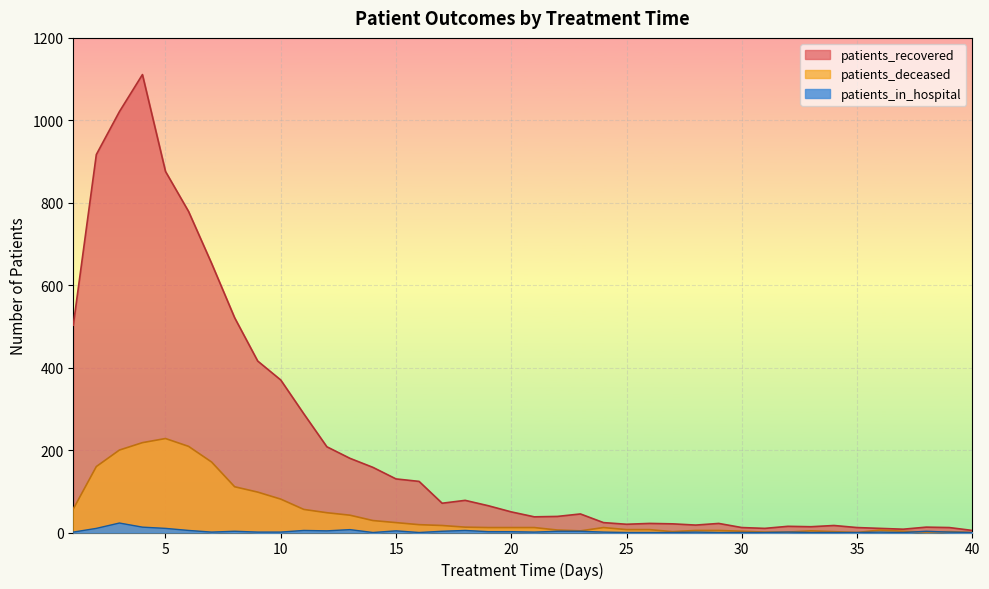

At which category does the chart reach its minimum across all series?

35